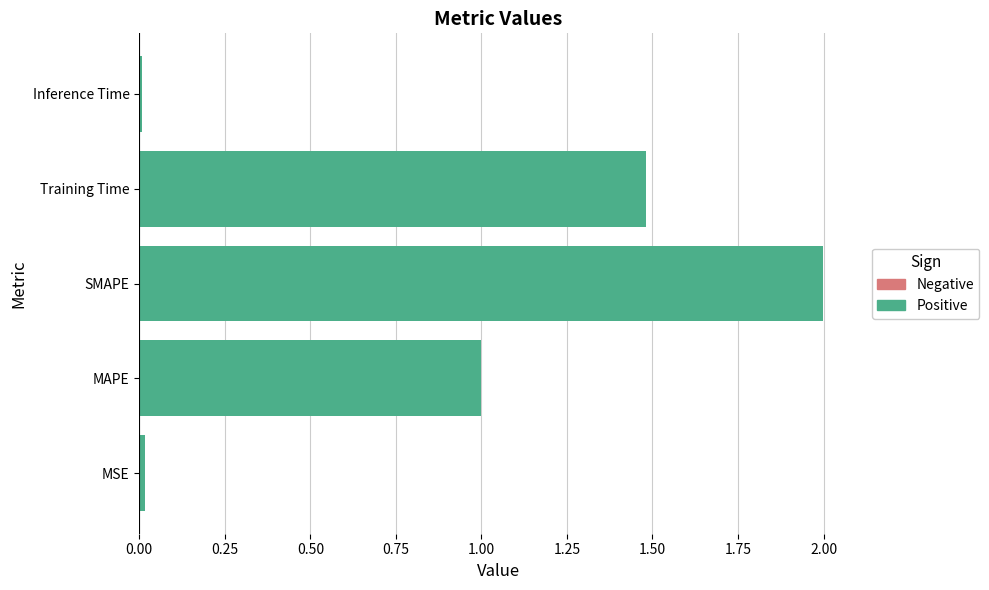

Approximately how many times larger is the value at MAPE compared to SMAPE?

0.5